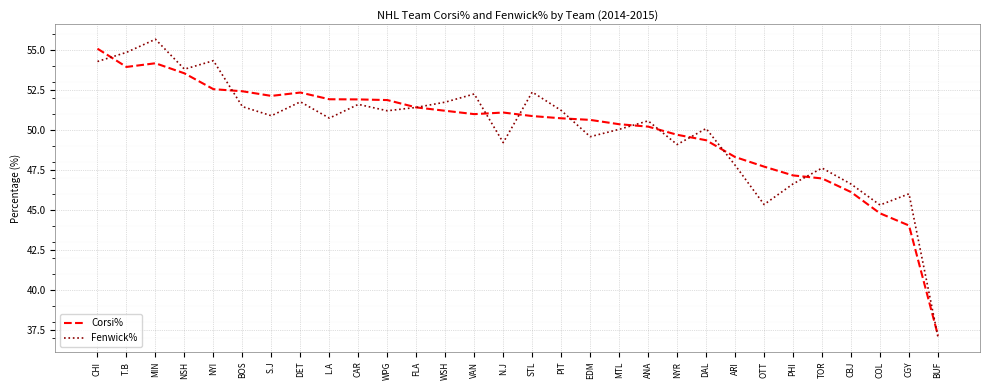

What is the sum of all Corsi% values?

1500.4